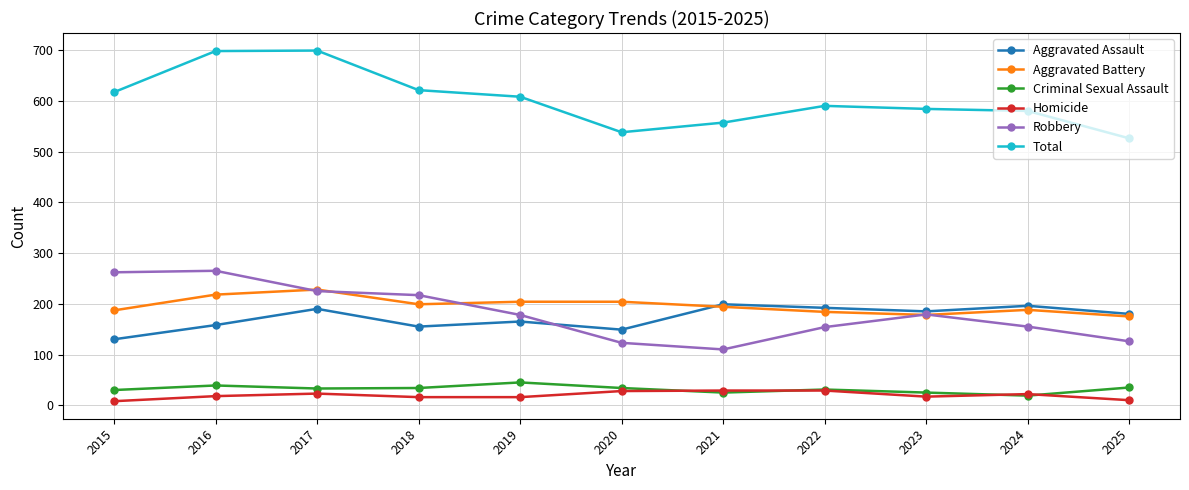

How many distinct data groups are displayed?

6